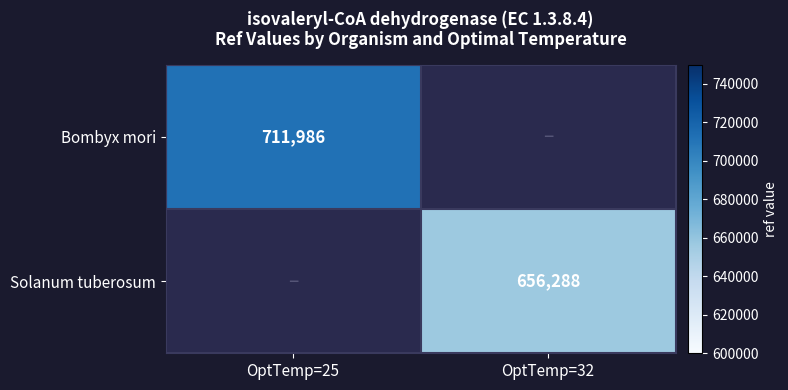

The Bombyx mori series shows 1177520 at OptTemp=25. True or false?

False